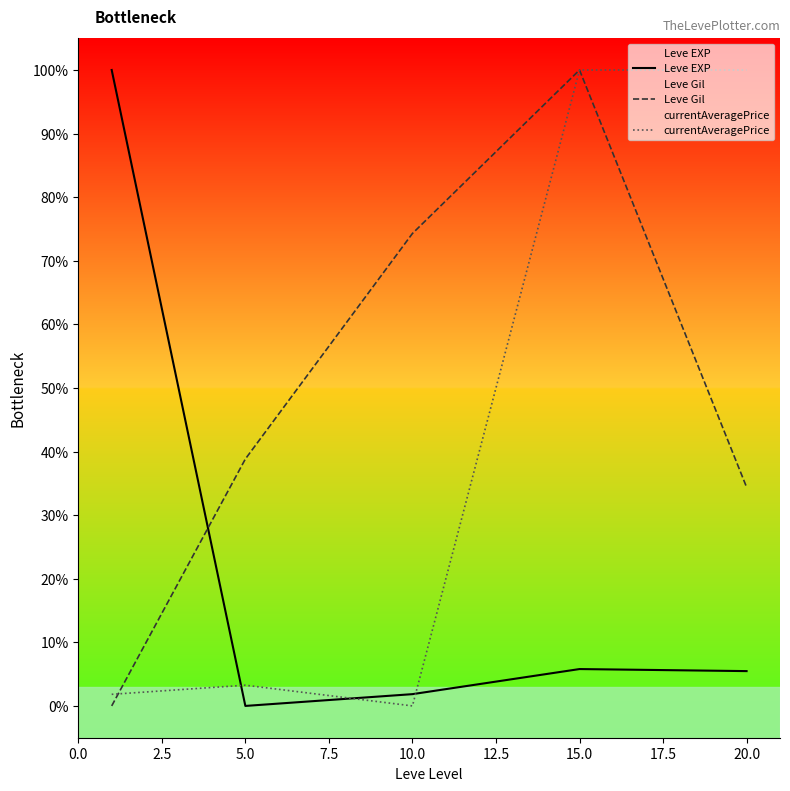

What is the spread (max minus min) of values at 15.0?

94.2